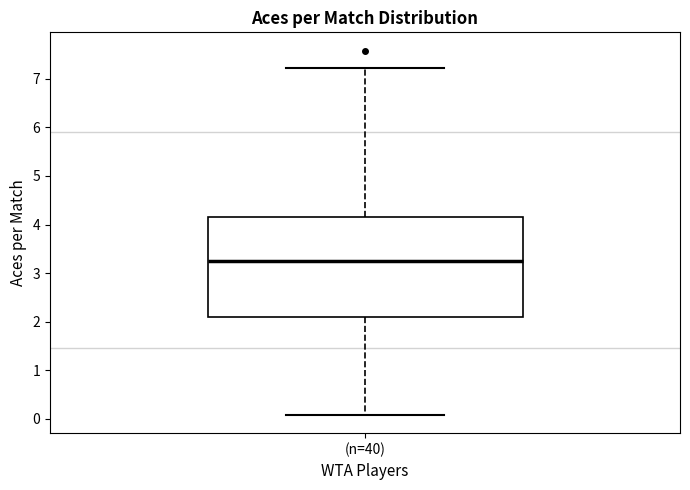

Read this box plot against the y-axis: the position of the median line, the range covered by the box, and the ends of both whiskers. The values are not printed on the chart, so give them approximately, as read against the axis.

median 3.3, box 2.1 to 4.2, whiskers 0.1 to 7.2